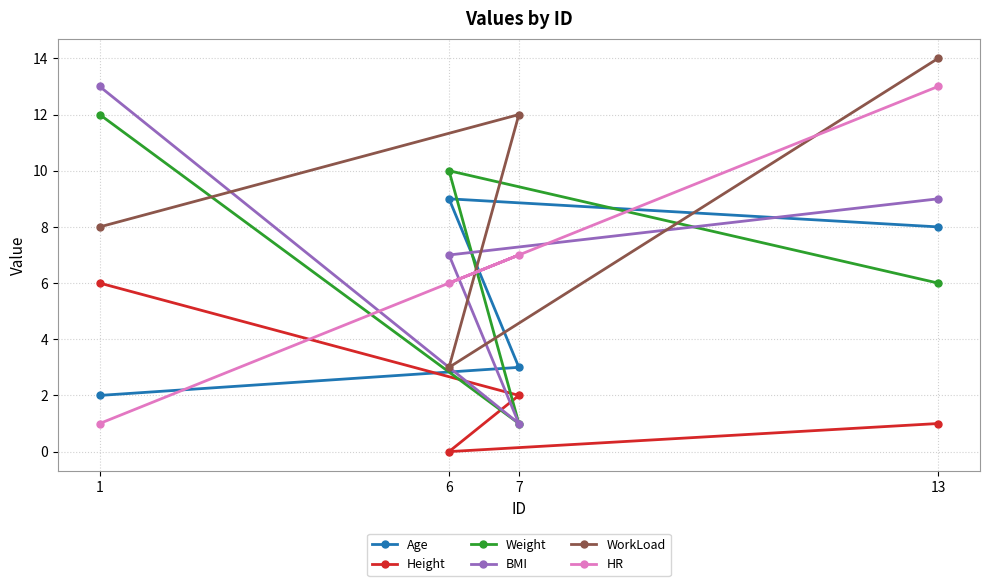

True or false: WorkLoad has a value of 1 at 6.

False